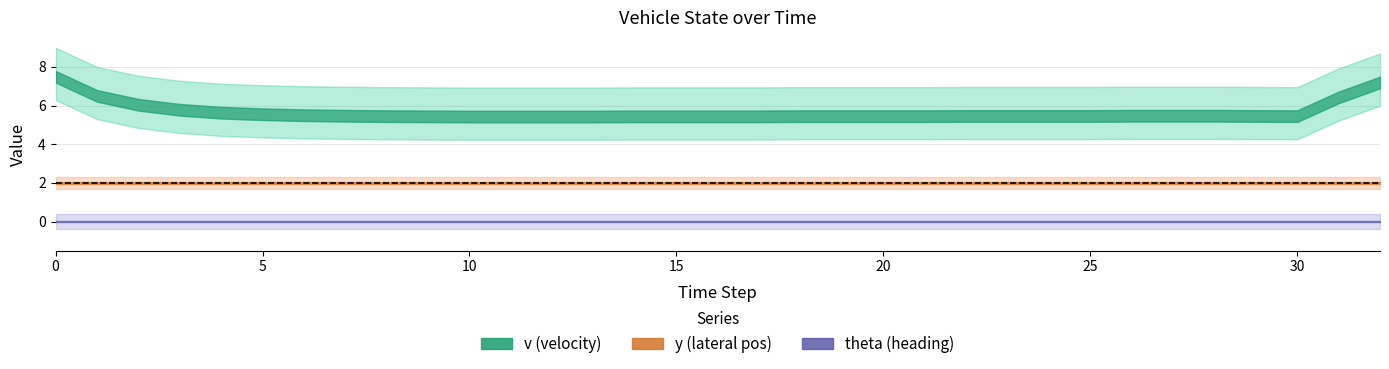

How many lines are shown in the chart?

4